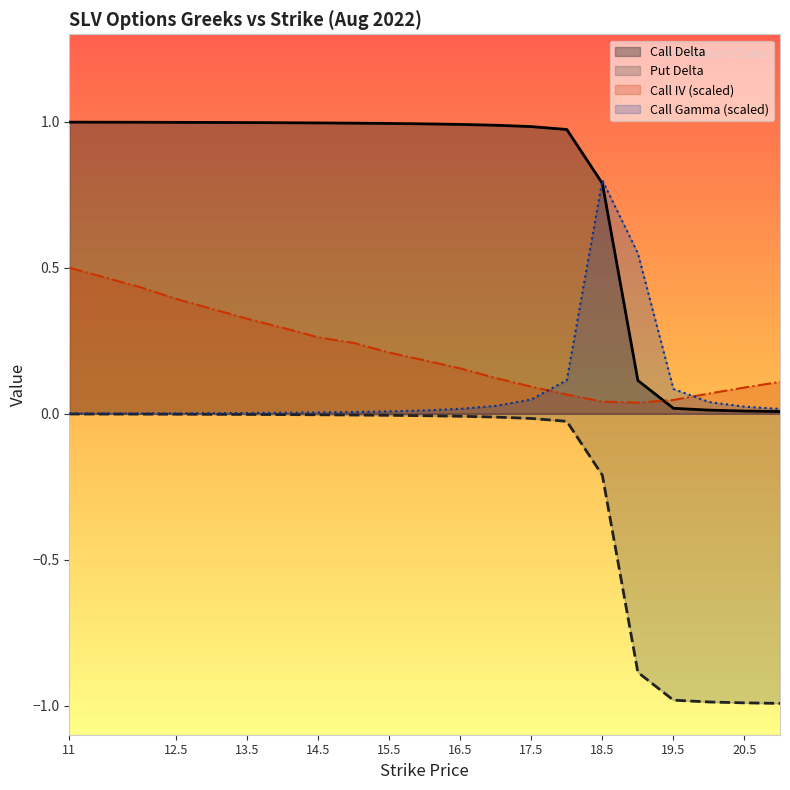

Read the Call IV value at 13.

0.4